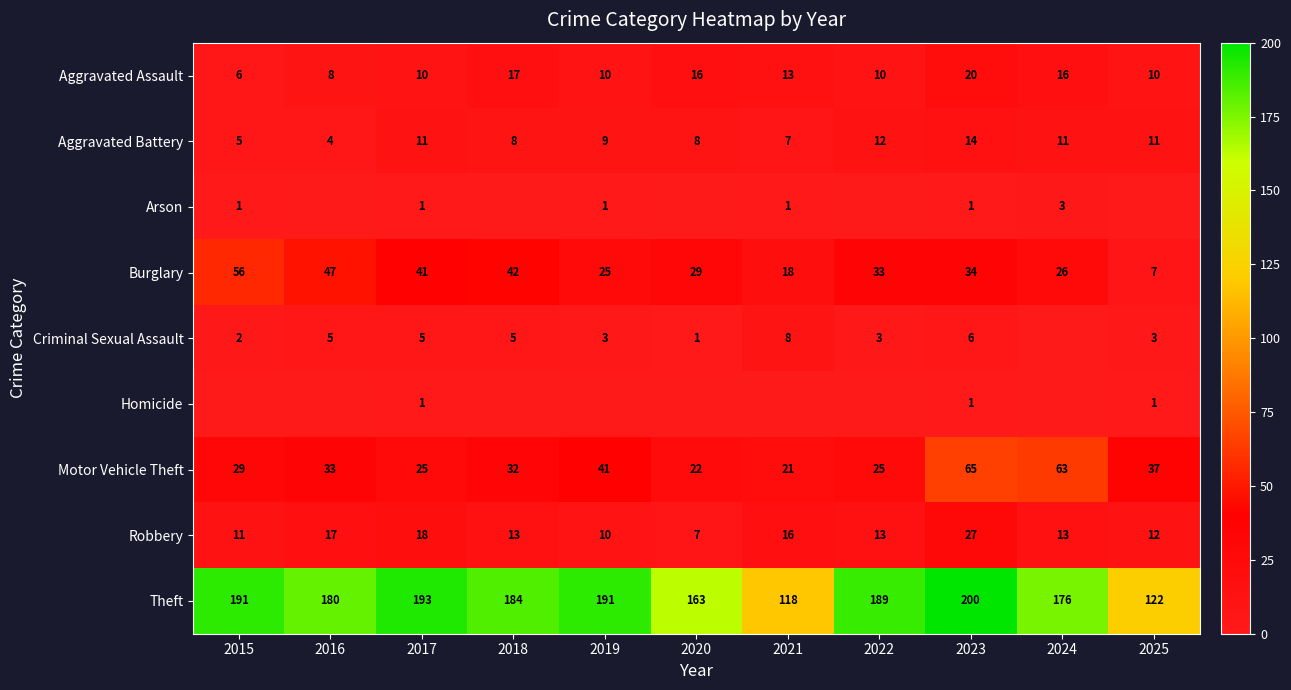

Which category has the highest value in the Theft series?

2023